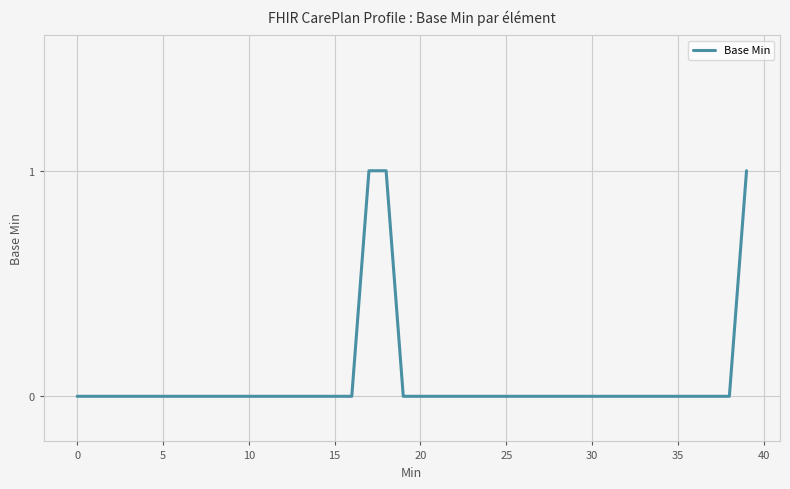

How many lines are shown in the chart?

1